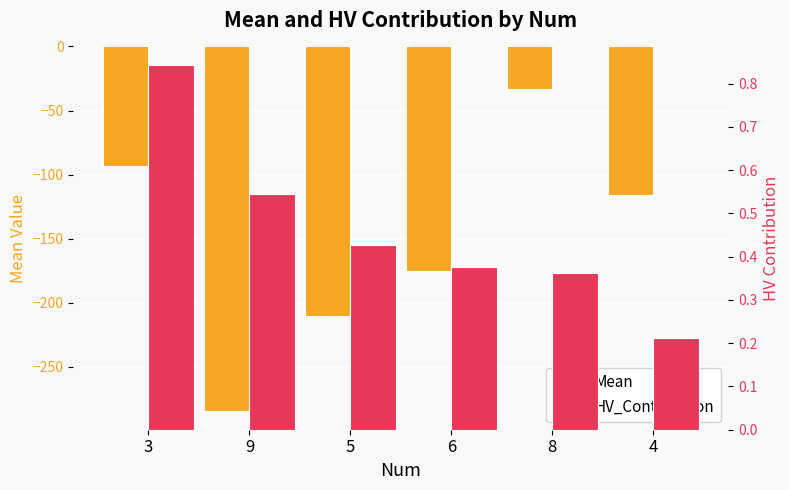

At how many categories does at least one series exceed -119?

6